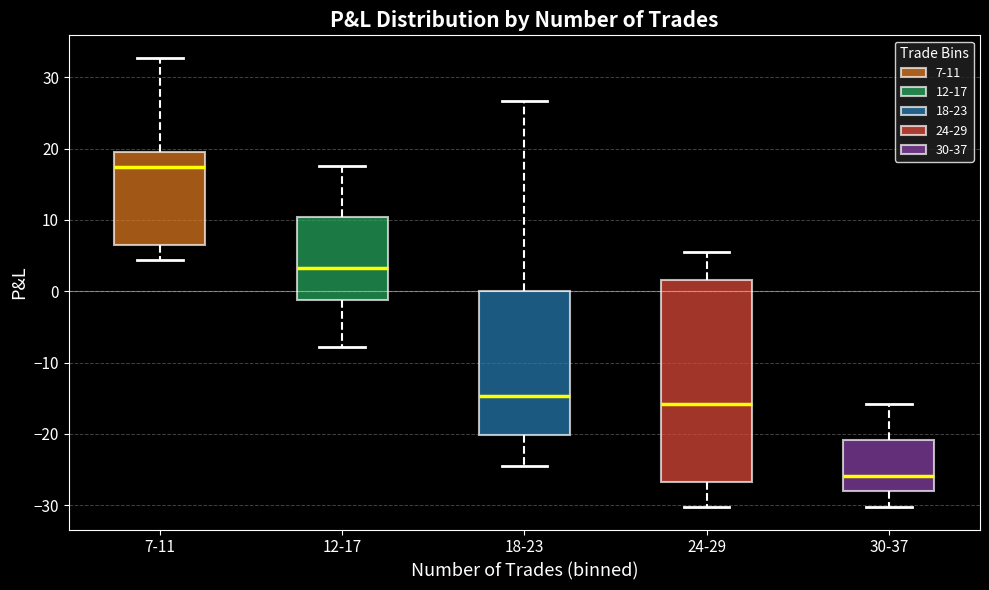

Where does the upper whisker of the box for 7-11 end on the y-axis? The values are not printed on the chart, so give them approximately, as read against the axis.

33